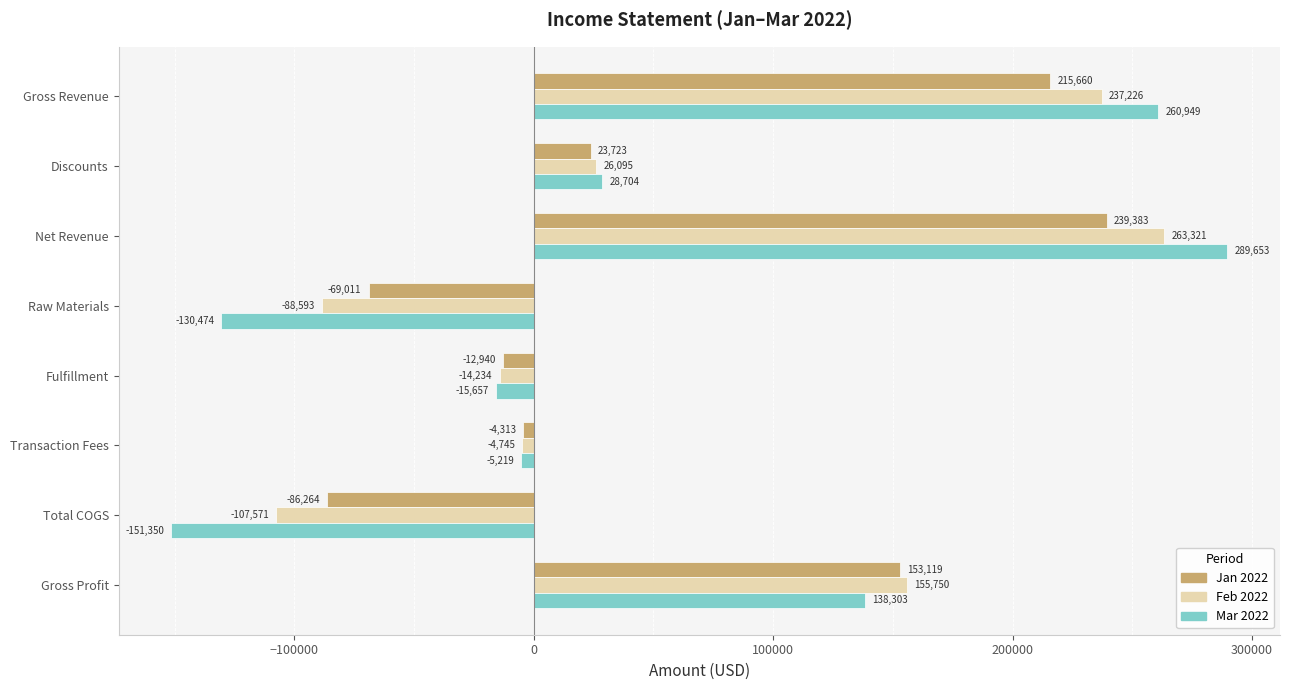

What is the greatest value displayed?

289652.9